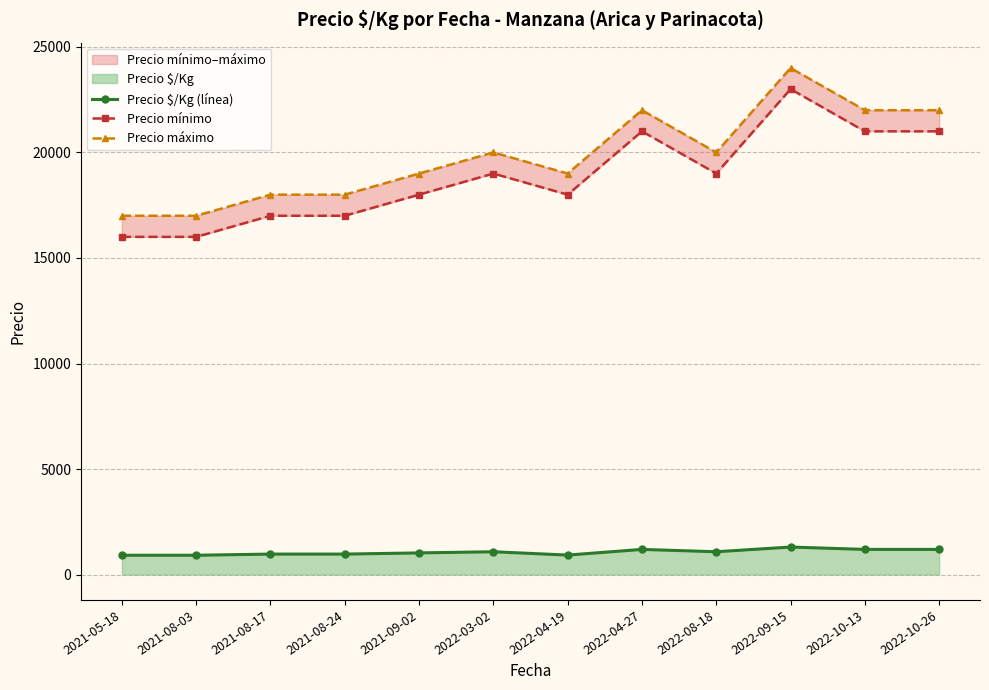

Does the chart have visible grid lines?

Yes